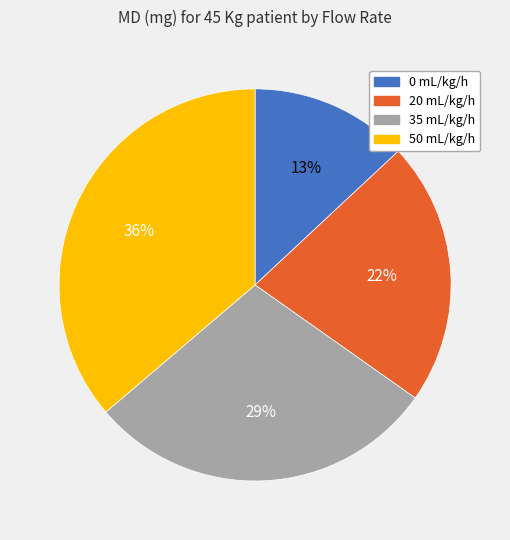

Do 0 mL/kg/h and 50 mL/kg/h together represent more than half of the pie?

No